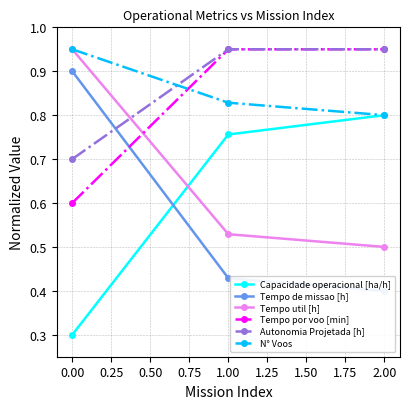

List the labels in order of Capacidade operacional [ha/h] value, largest first.

2.00, 1.00, 0.00